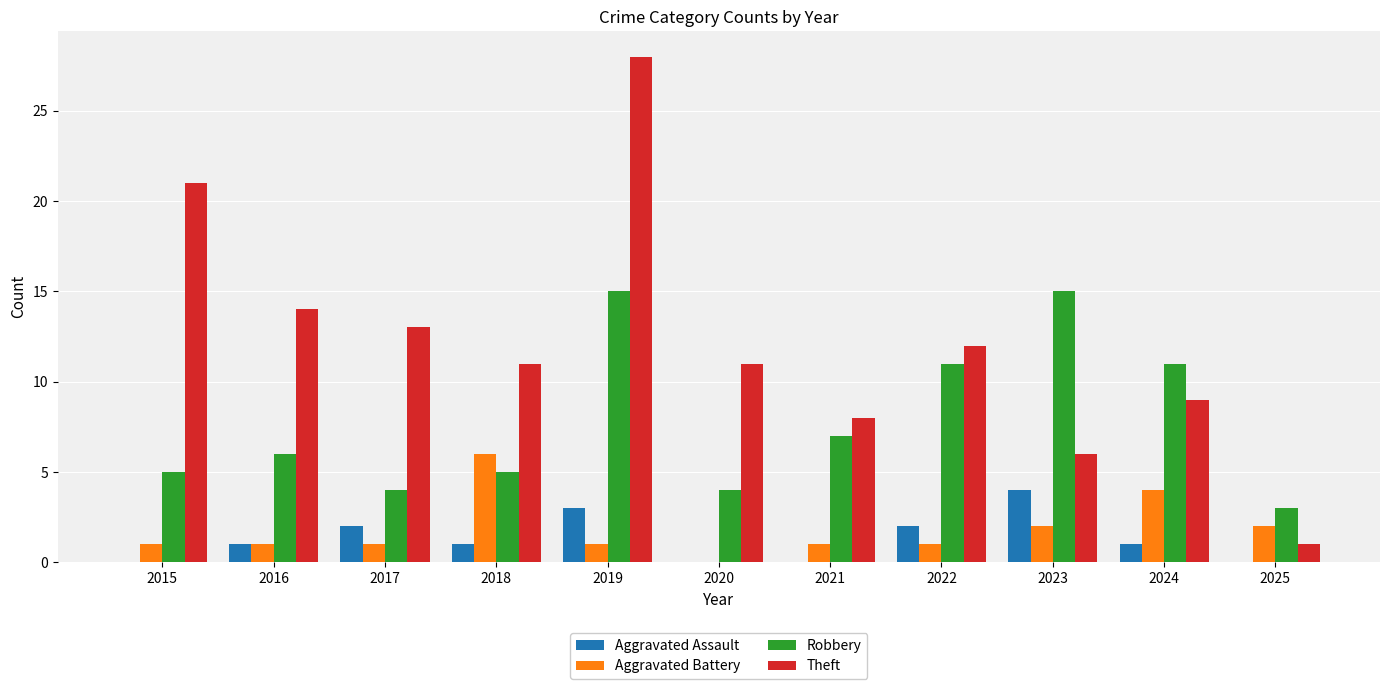

Which series has the largest total across all categories?

Theft